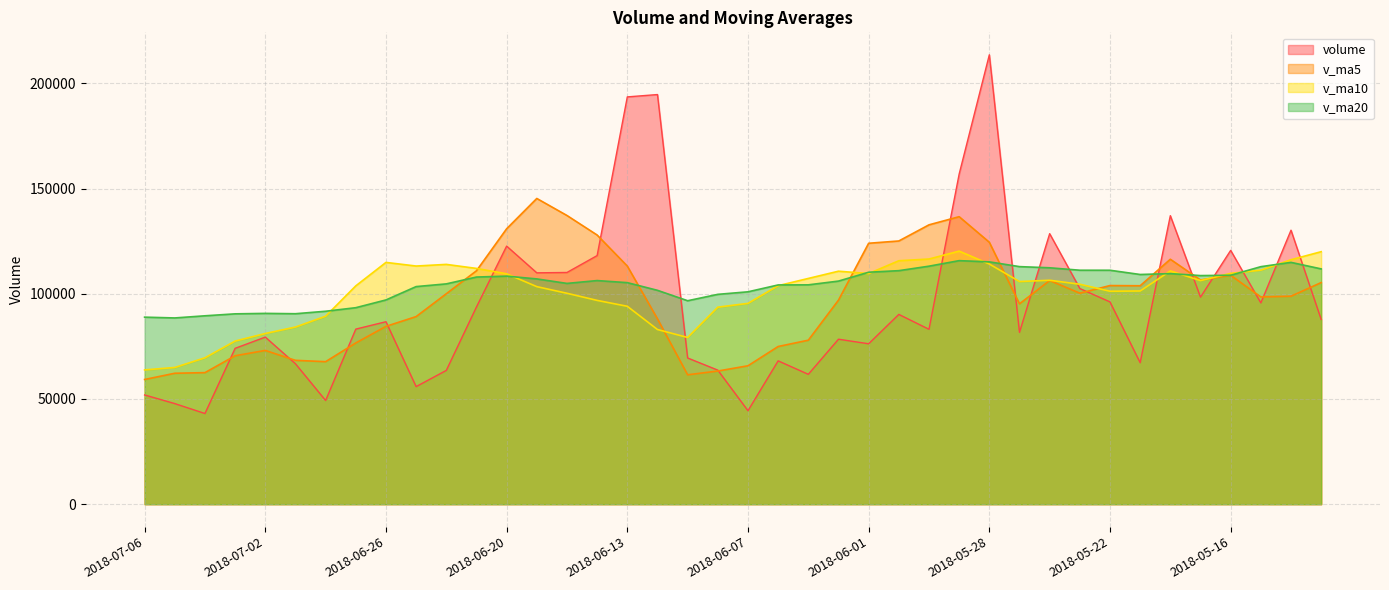

Which category has the lowest value in the v_ma10 series?

2018-07-06